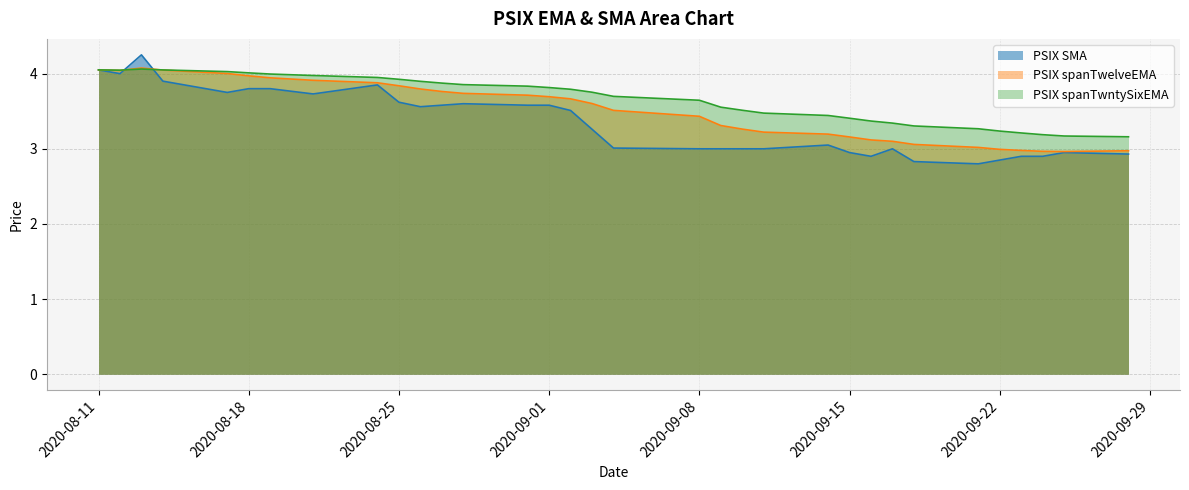

Which label corresponds to the smallest value in the chart?

2020-09-21